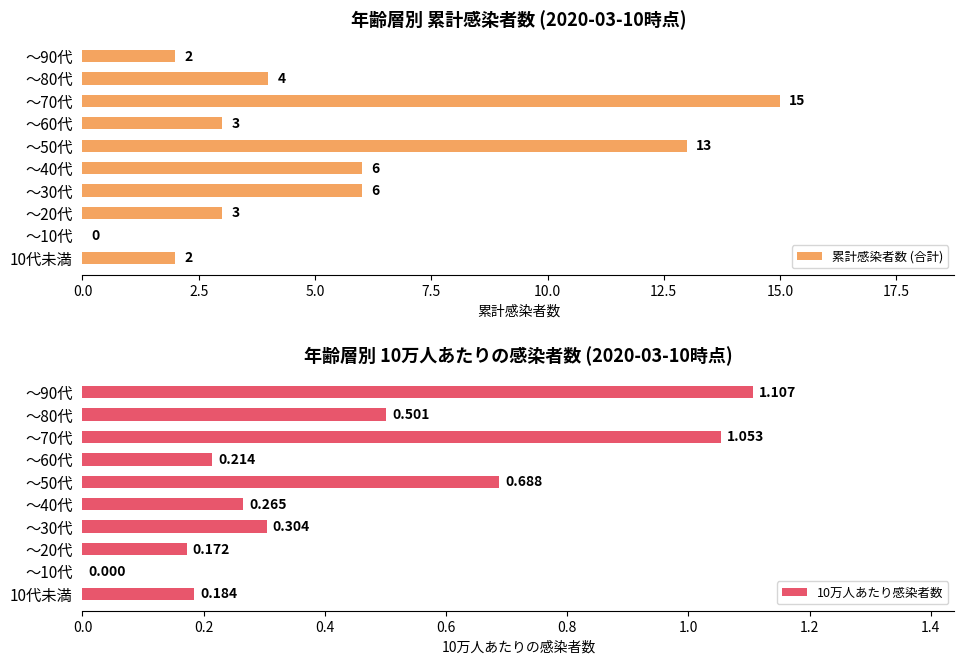

Is it true that 累計感染者数 (合計) equals -7.4 at ～10代?

False